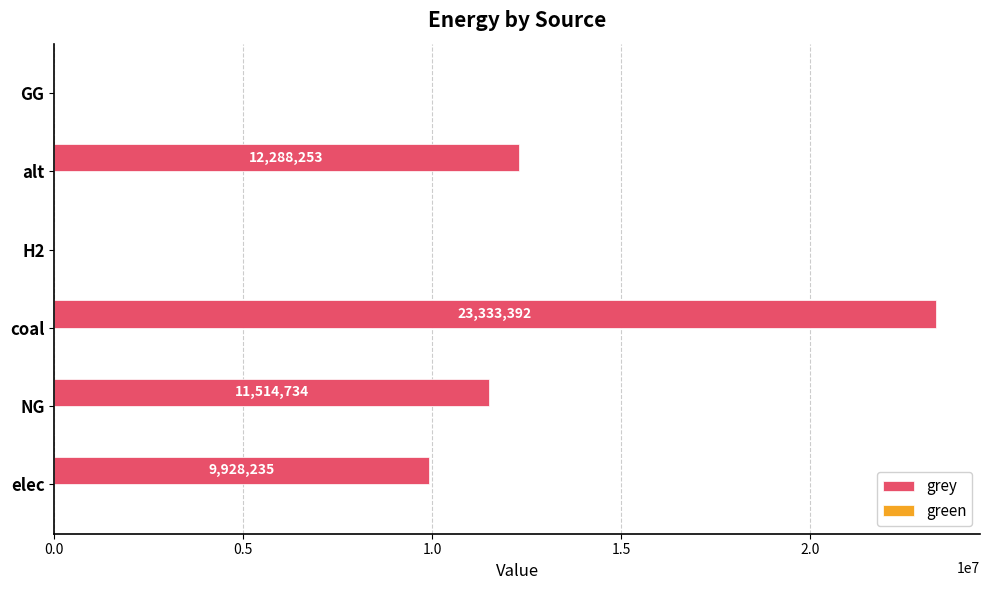

At which category does the chart reach its peak across all series?

coal